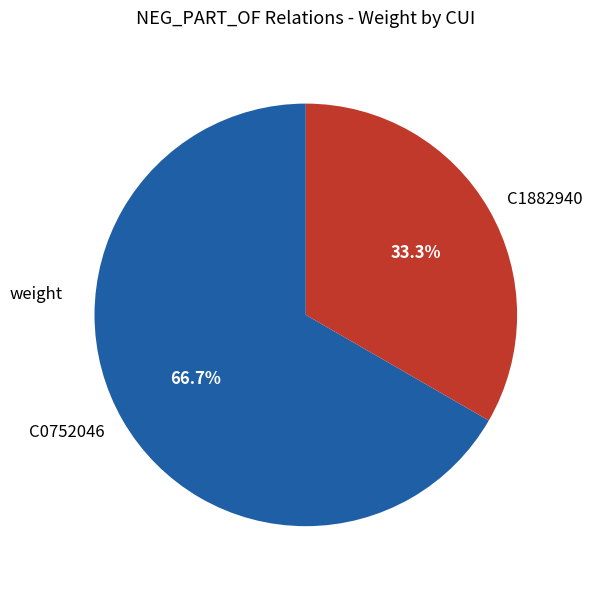

To the nearest percent, what portion does C1882940 represent?

33%